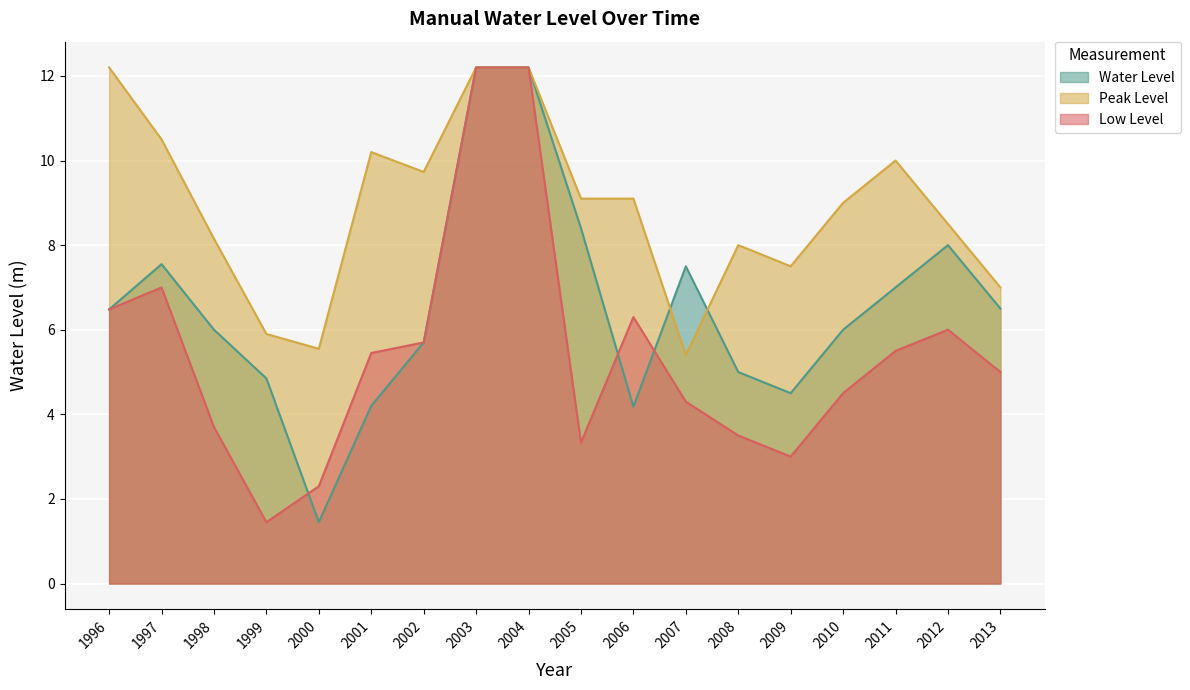

Reading left to right, what are all the values shown in this chart?

Water Level: 6.5	7.5	6.0	4.8	1.4	4.2	5.7	12.2	12.2	8.4	4.2	7.5	5.0	4.5	6.0	7.0	8.0	6.5
Peak Level: 12.2	10.5	8.2	5.9	5.5	10.2	9.7	12.2	12.2	9.1	9.1	5.4	8.0	7.5	9.0	10.0	8.5	7.0
Low Level: 6.5	7.0	3.7	1.4	2.3	5.5	5.7	12.2	12.2	3.3	6.3	4.3	3.5	3.0	4.5	5.5	6.0	5.0